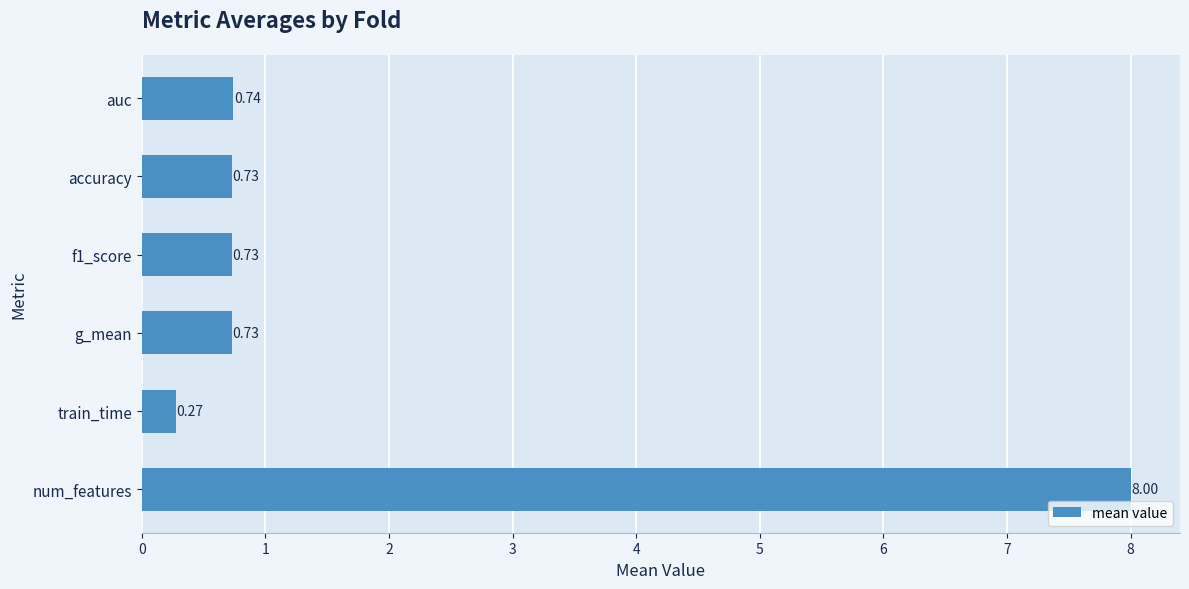

What is the change in value from train_time to accuracy?

+0.5